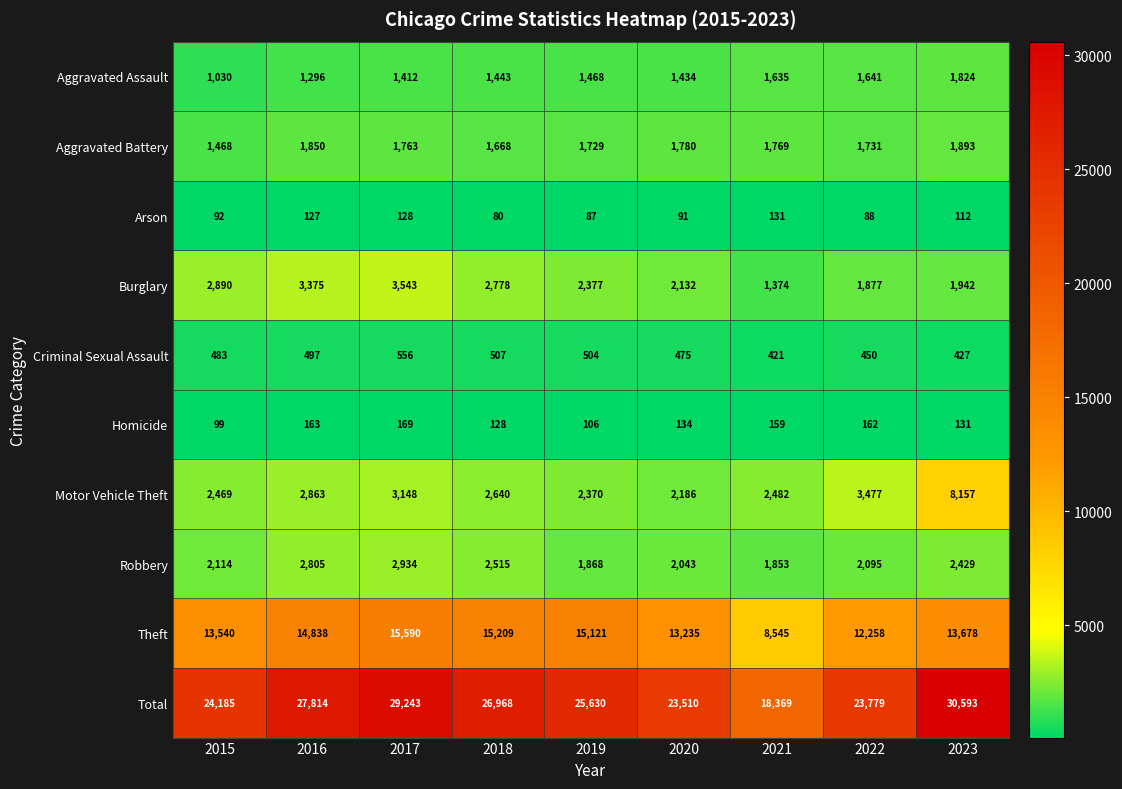

Read the Criminal Sexual Assault value at 2019.

504